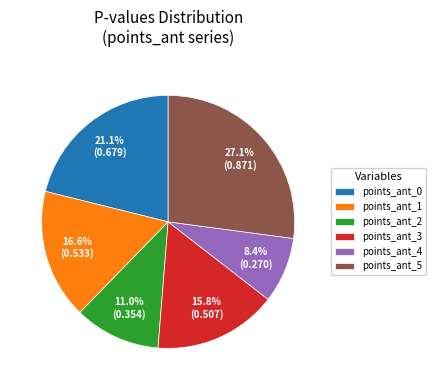

What is the smallest slice in the pie chart?

points_ant_4